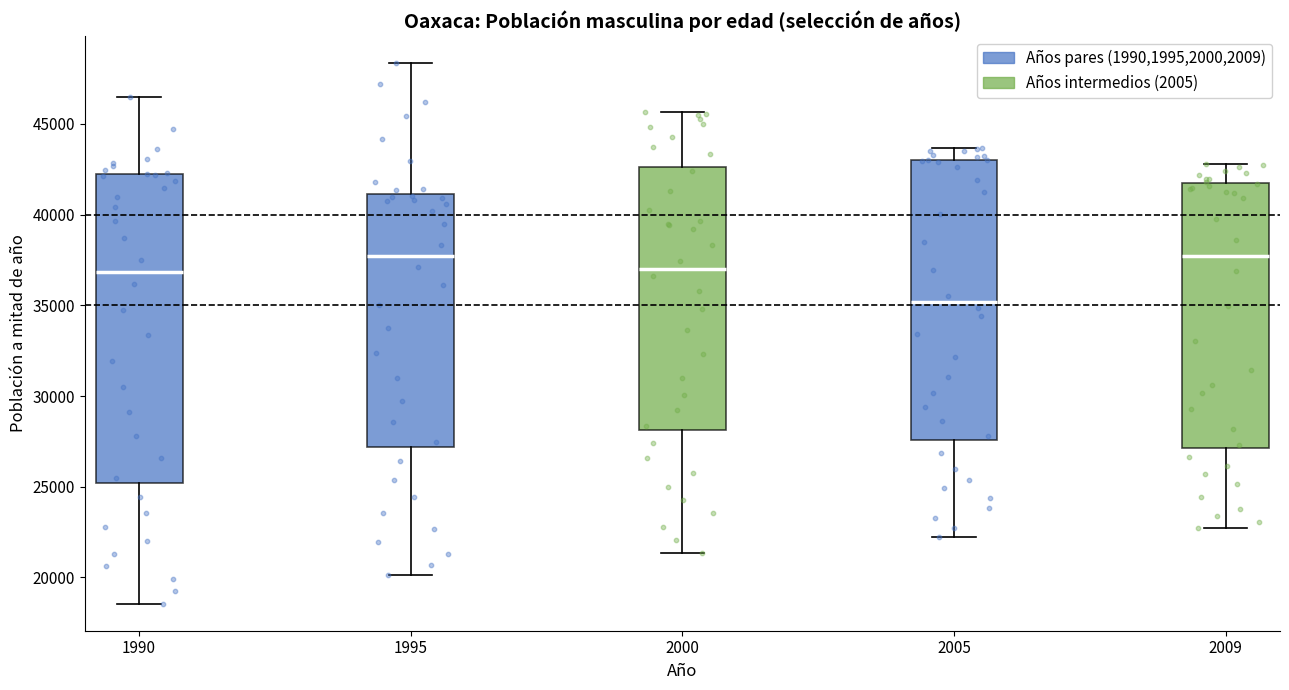

Comparing the boxes themselves (not the whiskers), which one is the tallest?

1990